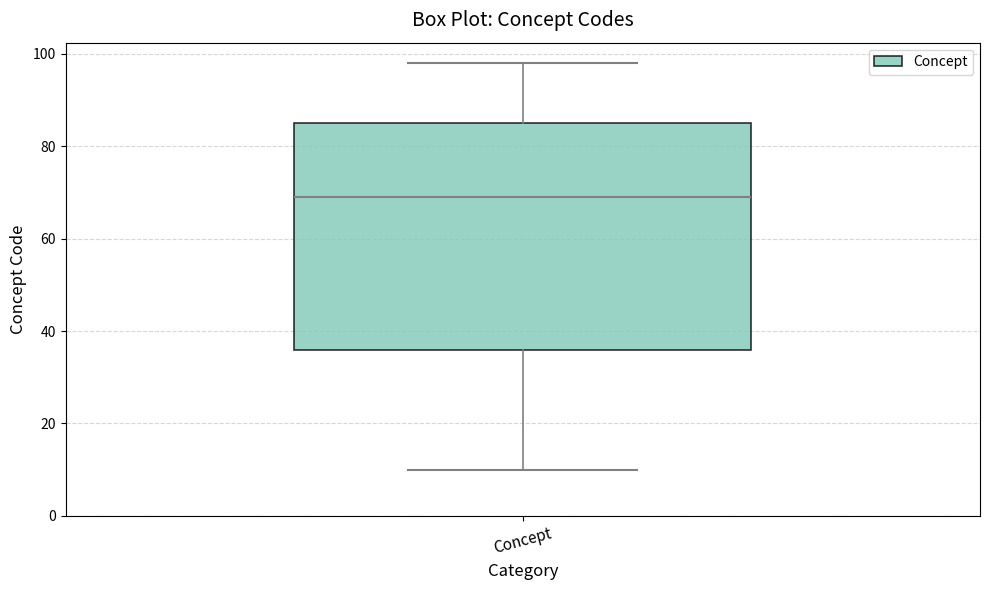

Transcribe this box plot: give where the median line is, the range the box spans, and where the two whiskers end, as read against the y-axis. The values are not printed on the chart, so give them approximately, as read against the axis.

median 70, box 36 to 86, whiskers 10 to 98